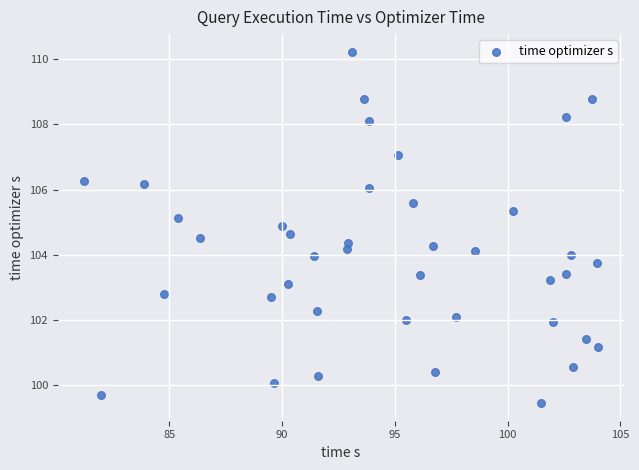

What is the range of Y values (max minus min)?

10.8